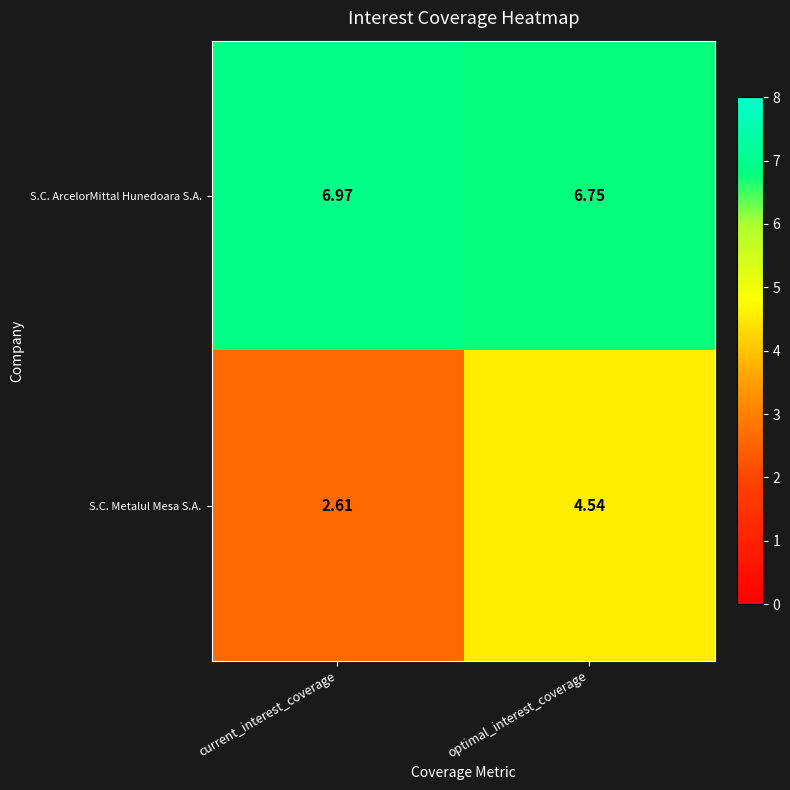

At which label does S.C. Metalul Mesa S.A. first exceed 4?

optimal_interest_coverage